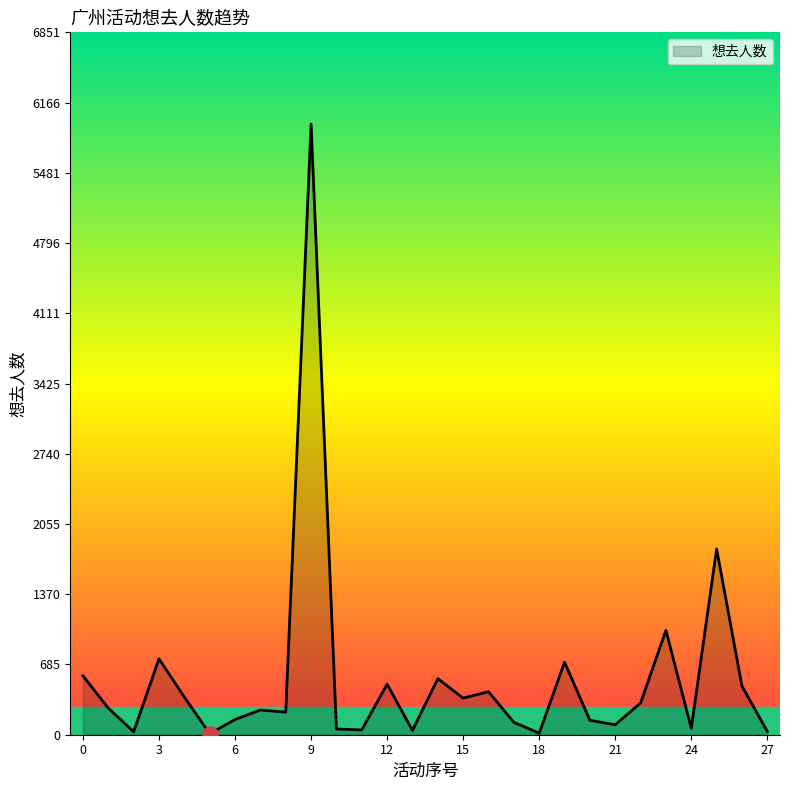

What is the greatest value displayed?

5958